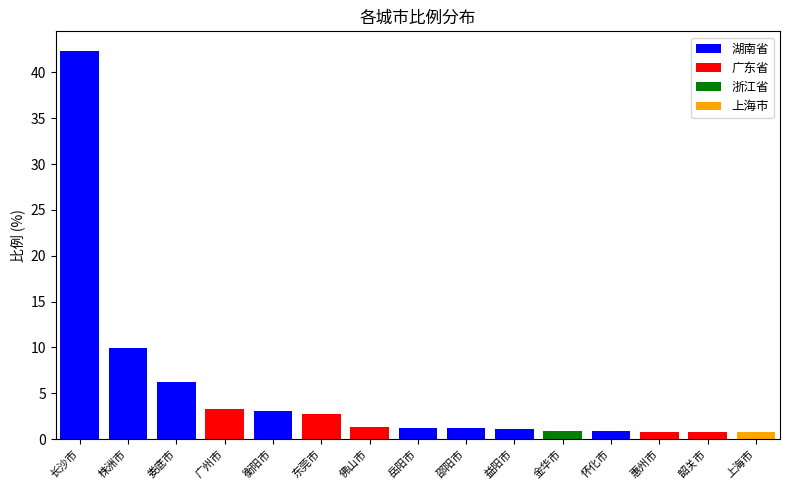

Reading right to left, what are all the values shown in this chart?

上海市=0.8	韶关市=0.8	惠州市=0.8	怀化市=0.8	金华市=0.9	益阳市=1.1	邵阳市=1.2	岳阳市=1.2	佛山市=1.3	东莞市=2.8	衡阳市=3.1	广州市=3.2	娄底市=6.2	株洲市=9.9	长沙市=42.4